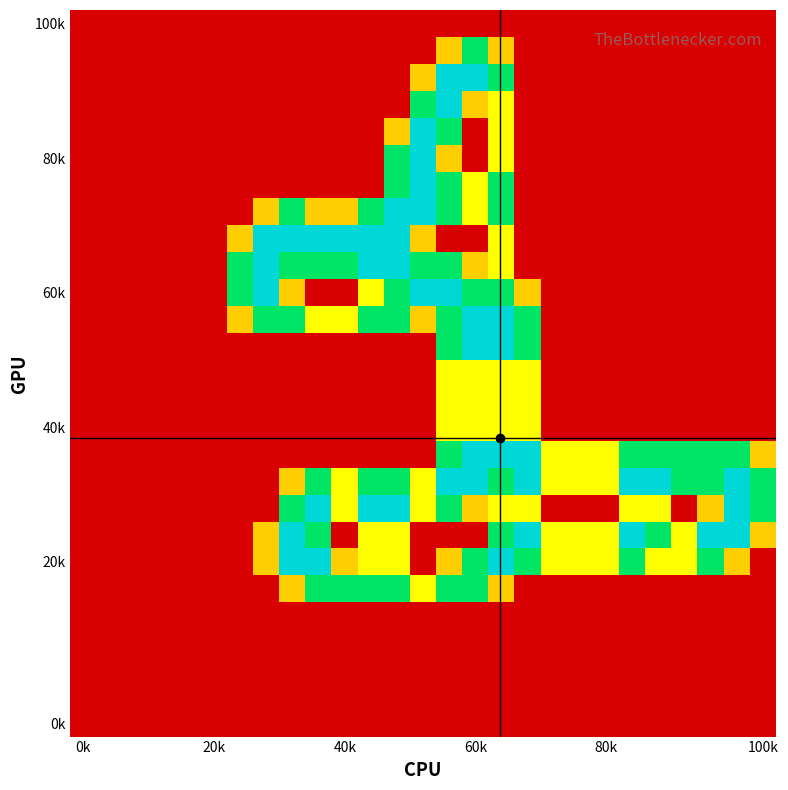

At which category is the sum across all series the highest?

16